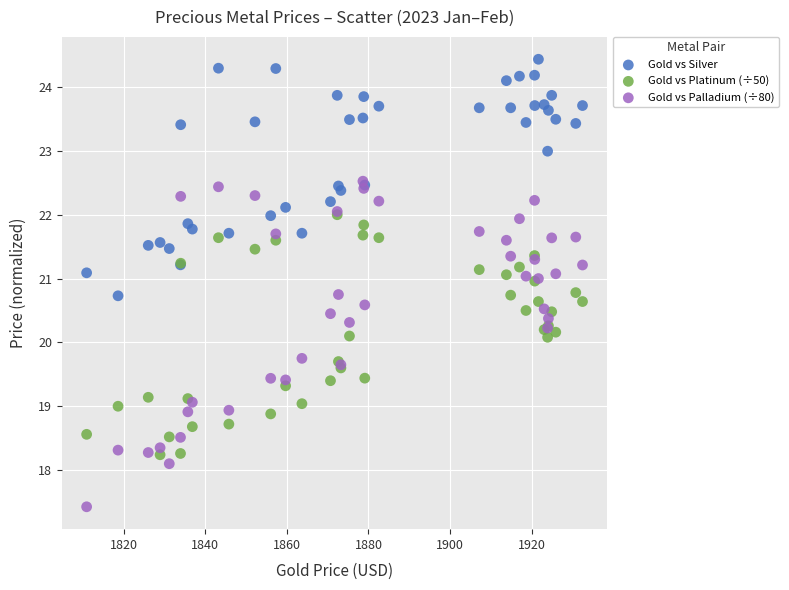

What are all the series names shown in the legend?

Gold vs Silver, Gold vs Platinum (÷50), Gold vs Palladium (÷80)